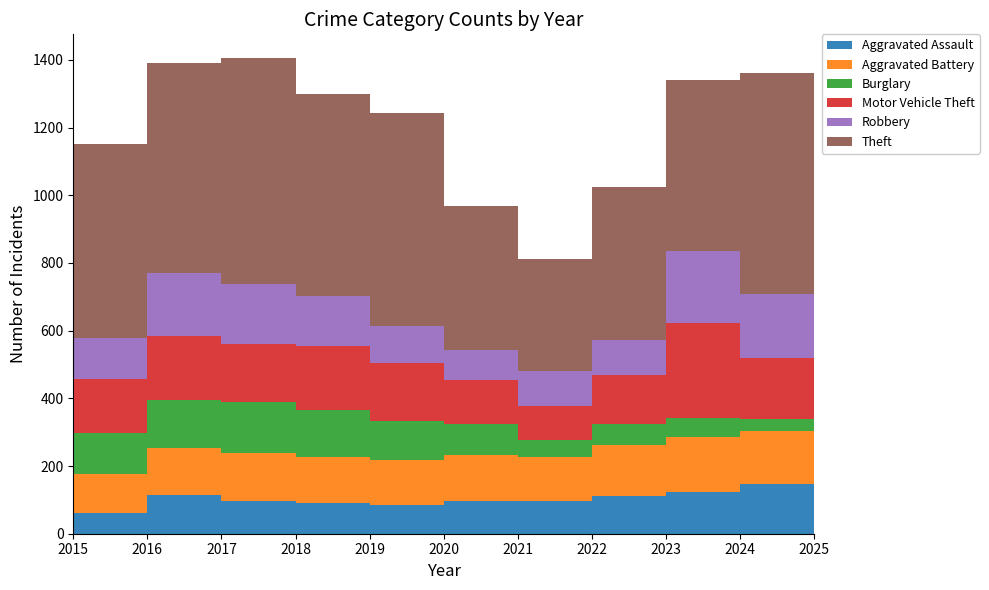

Reading left to right, what are all the values shown in this chart?

Aggravated Assault: 61	113	97	90	84	97	96	112	124	146	106
Aggravated Battery: 115	141	141	138	135	137	131	151	162	158	104
Burglary: 123	142	150	138	115	91	51	60	56	34	62
Motor Vehicle Theft: 157	189	171	190	169	128	100	145	280	182	121
Robbery: 121	184	180	145	110	89	103	105	212	188	89
Theft: 575	621	666	598	631	426	331	451	505	653	502